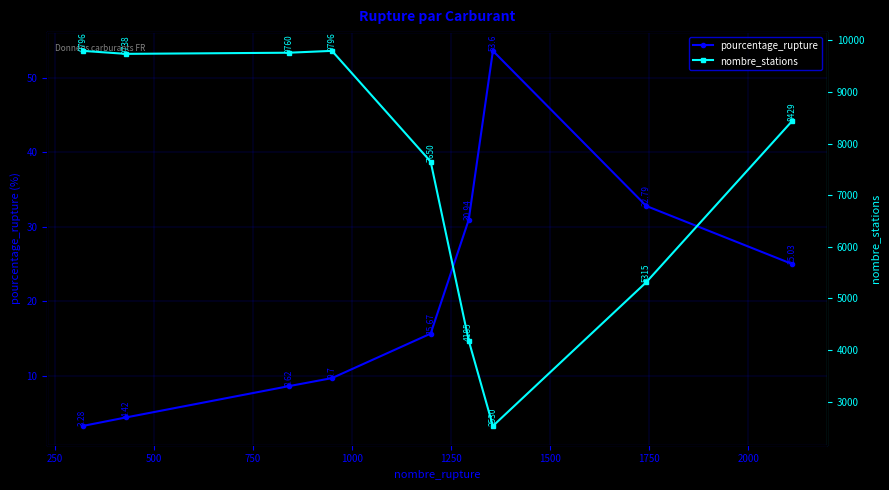

In nombre_stations, how many points are lower than both neighbors (excluding endpoints)?

2